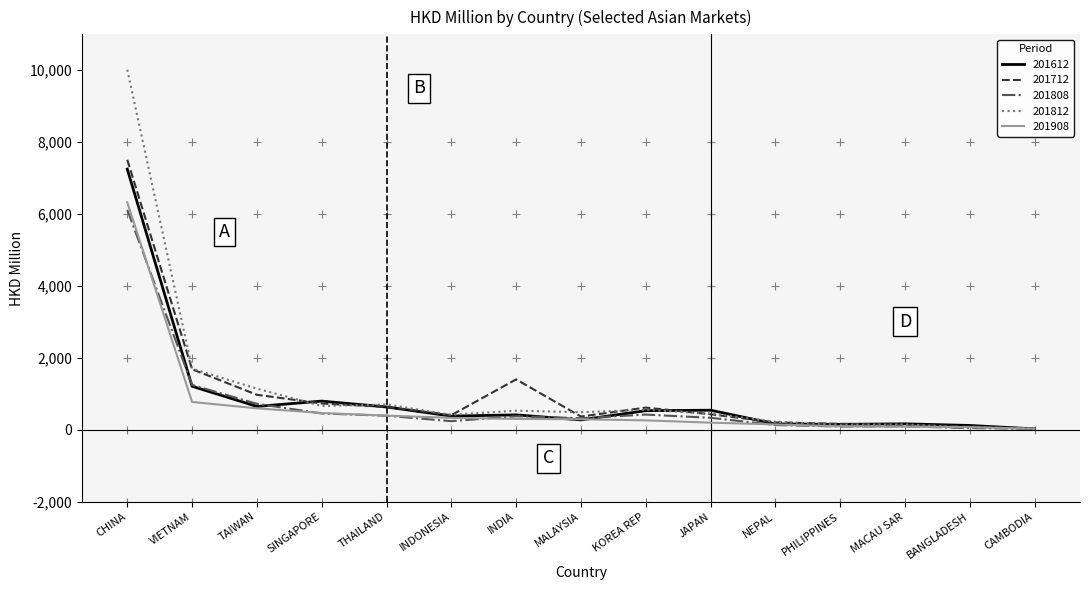

True or false: 201808 has a value of 330.8 at JAPAN.

True